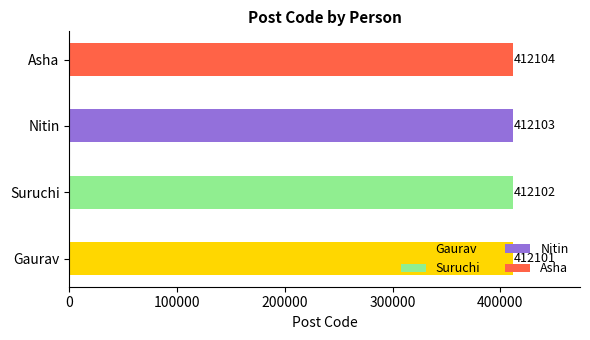

Reading left to right, extract all data points from this chart.

412101	412102	412103	412104